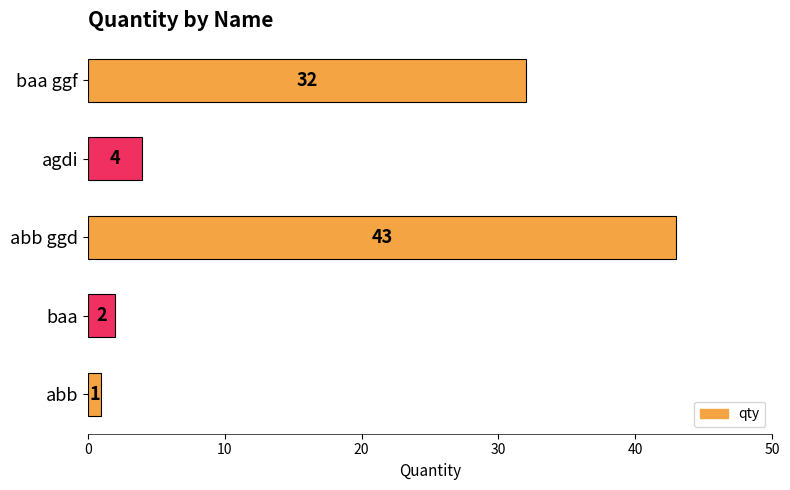

Which has a higher value, abb ggd or baa ggf?

abb ggd